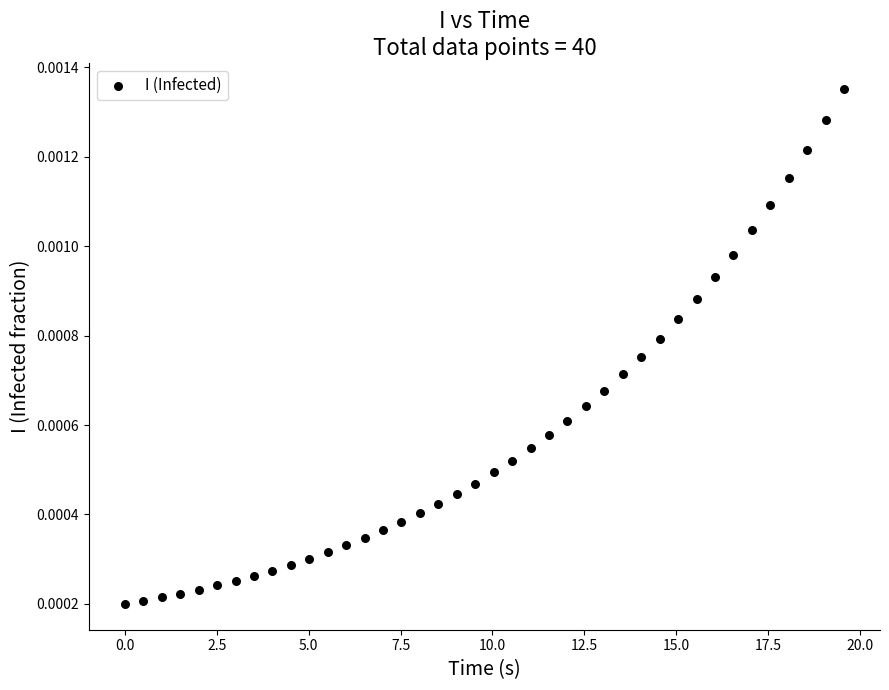

What is the range of X values (max minus min)?

19.6